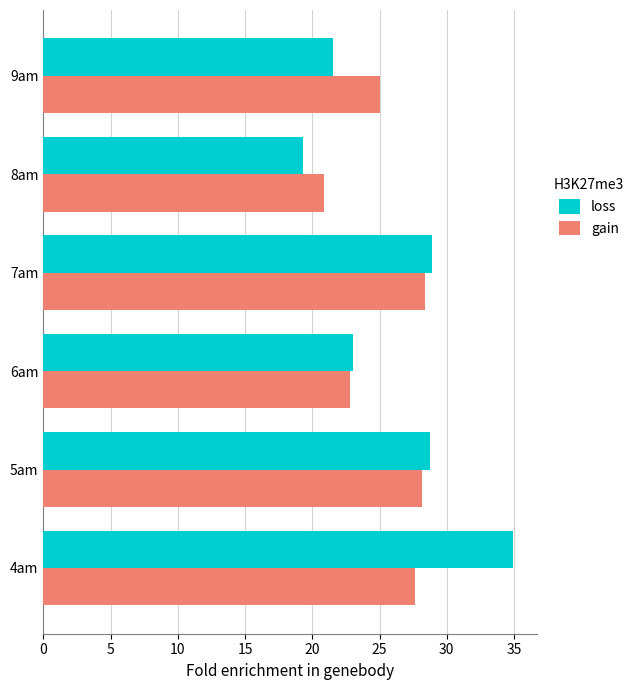

What is the total value across all series at 8am?

40.1